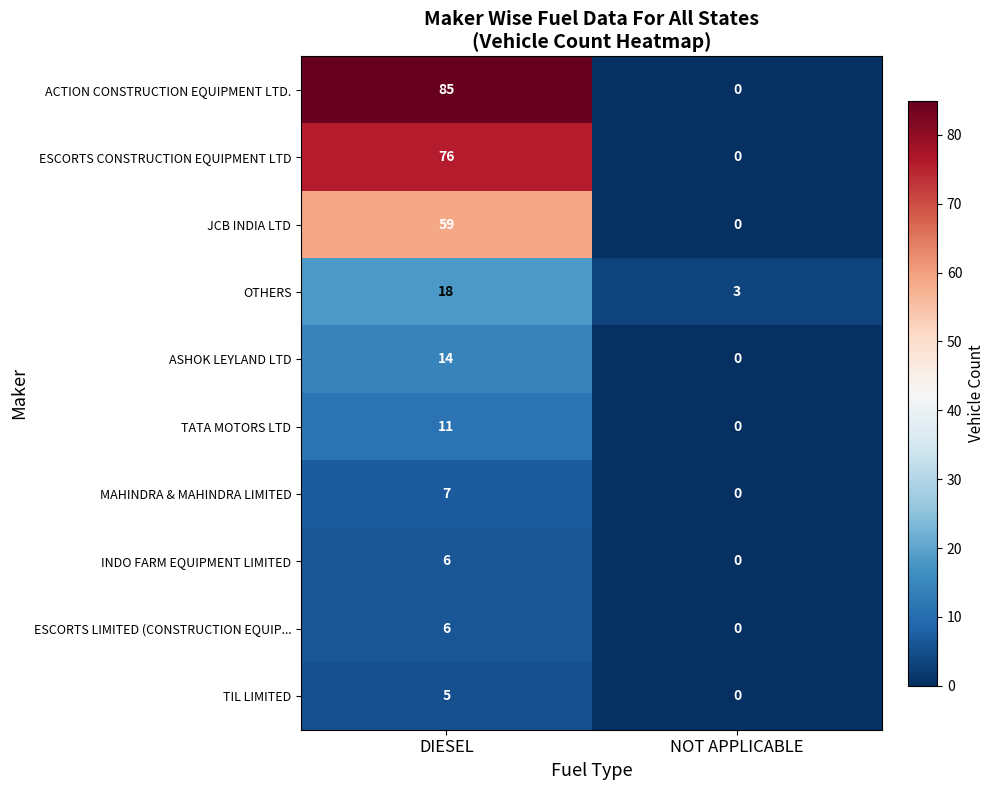

Count the number of categories in the chart.

2